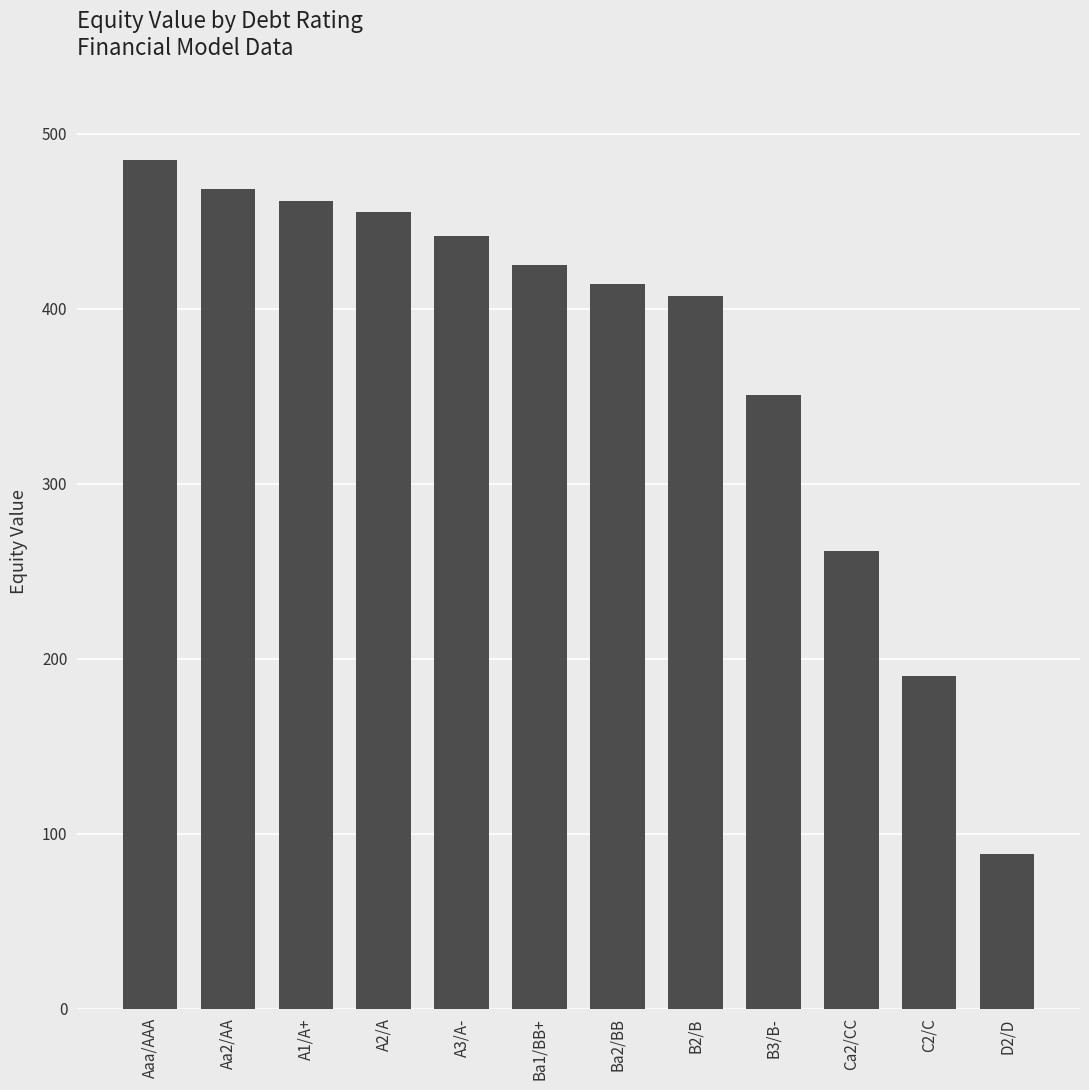

What is the average value?

370.7